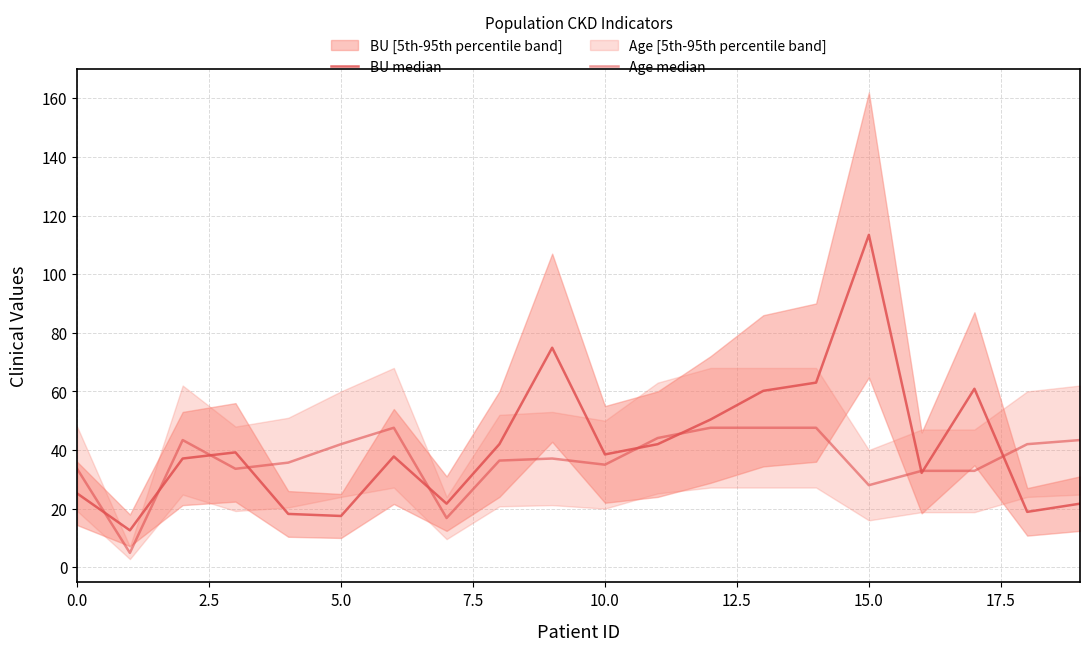

What is the maximum value shown in the chart?

113.4